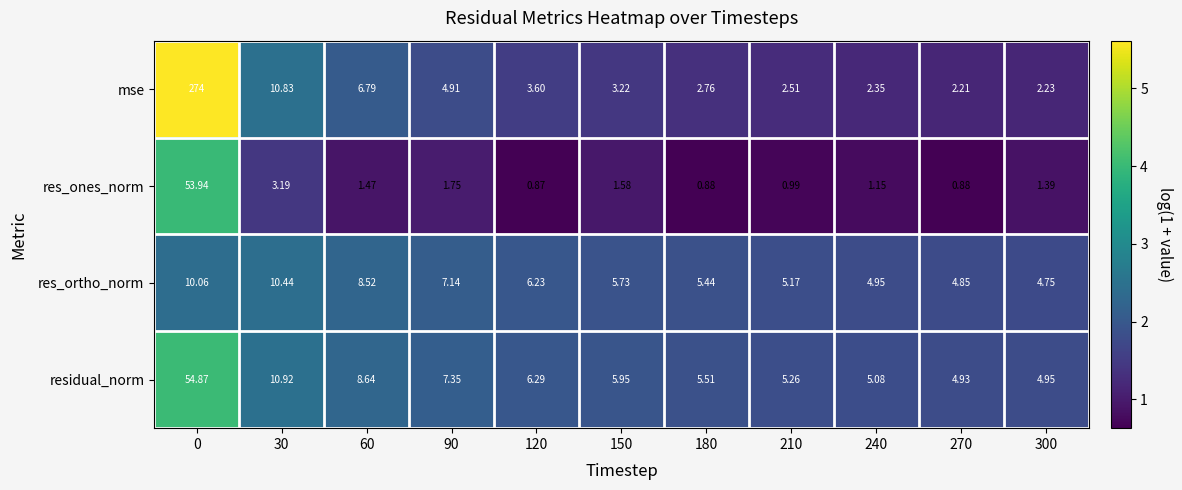

Rank the series by their maximum value, from highest to lowest.

mse, residual_norm, res_ones_norm, res_ortho_norm